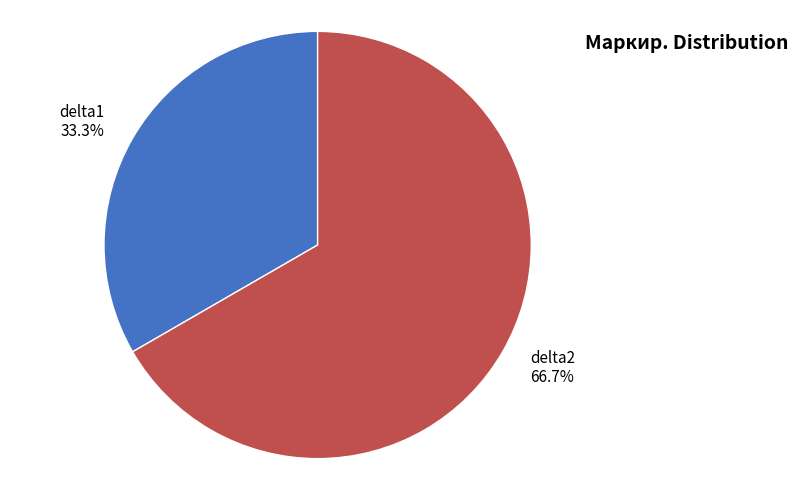

To the nearest percent, what is the average slice percentage?

50%